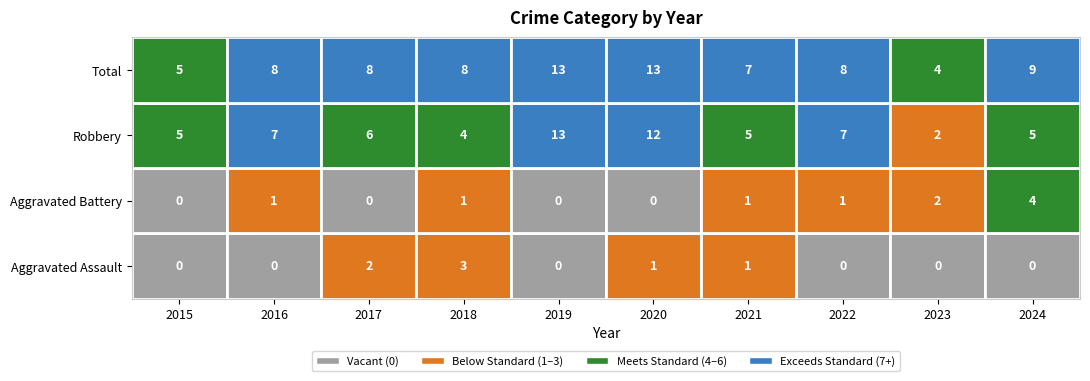

What is the total value across all series at 2020?

26